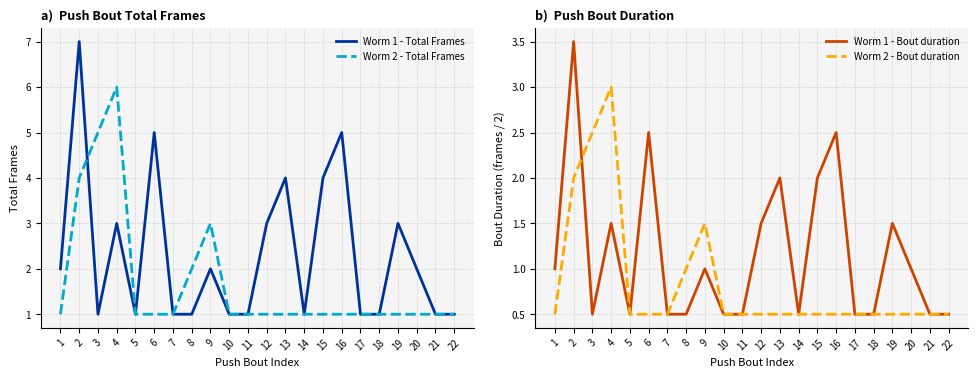

At which label is Worm 2 - Total Frames closest to 3?

9